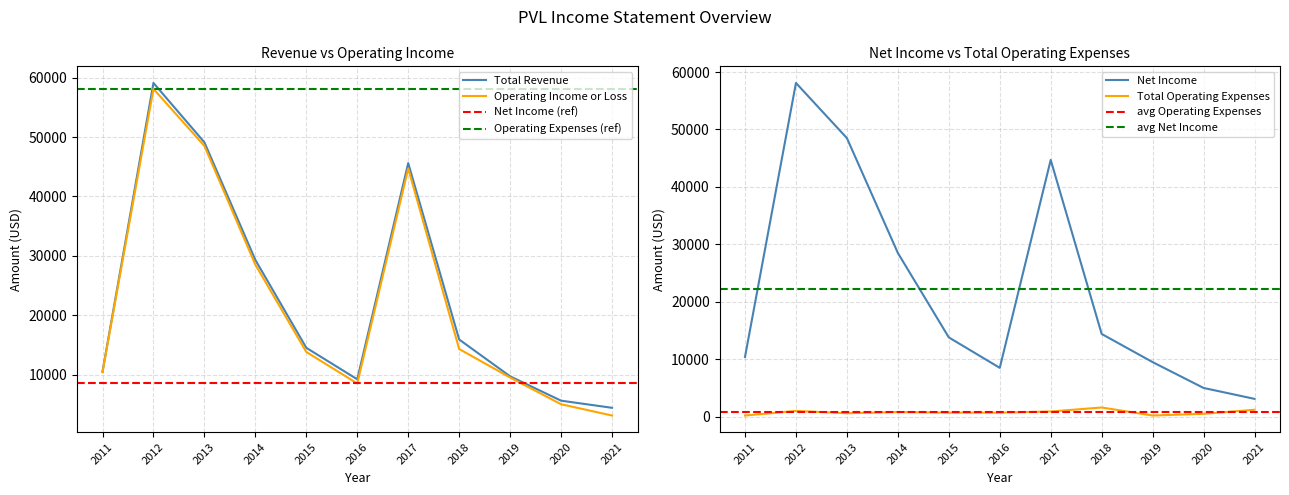

How many interior local valleys does the Operating Income or Loss series have?

1